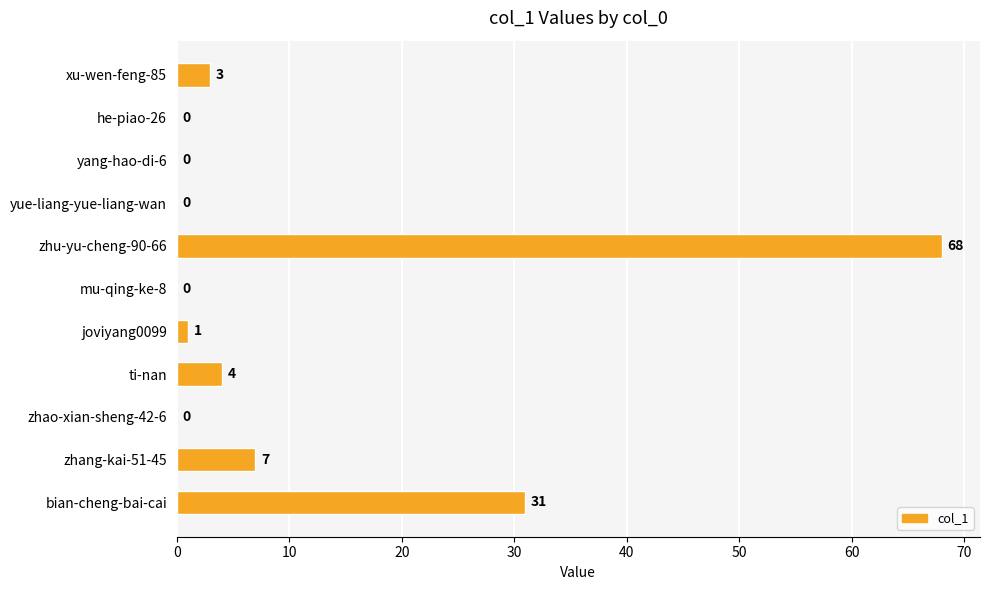

The value at zhang-kai-51-45 is 7. True or false?

True